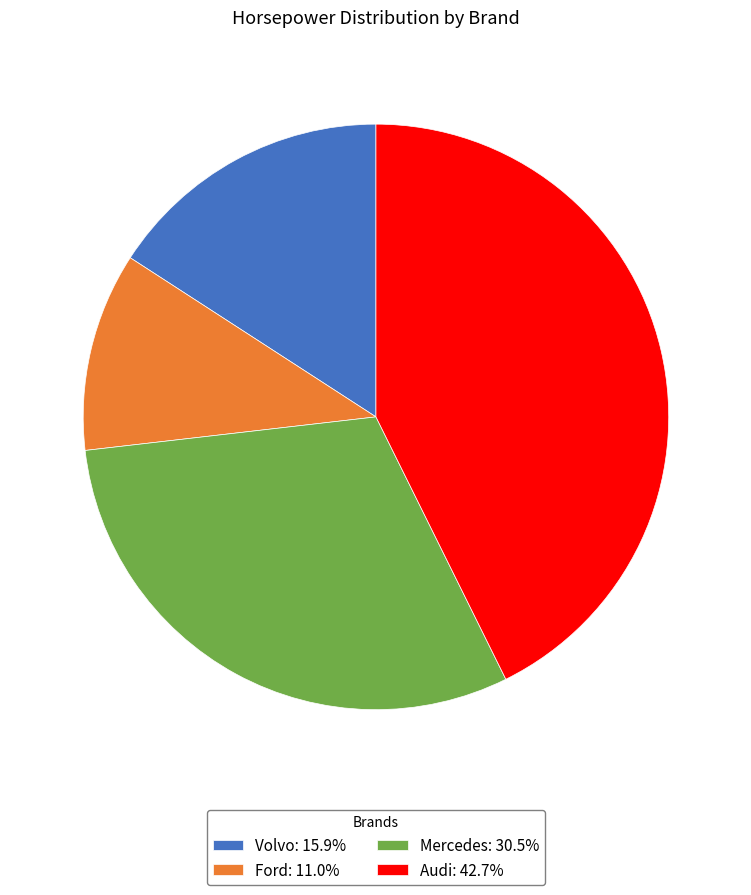

How many segments does this pie chart have?

4